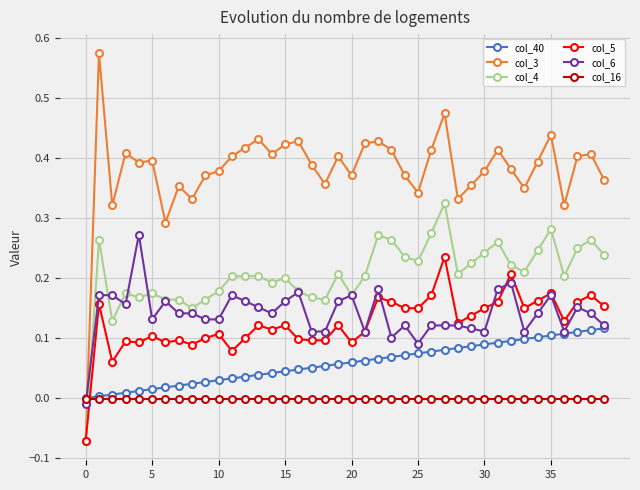

List the series in order of their peak value, lowest first.

col_16, col_40, col_5, col_6, col_4, col_3